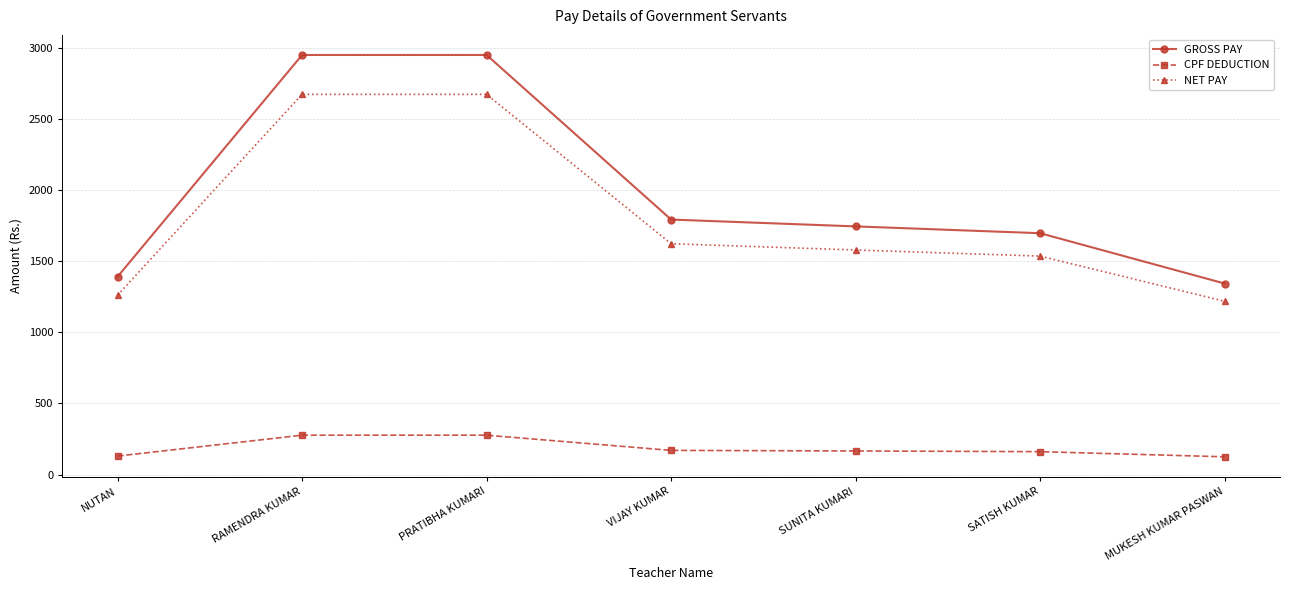

Between RAMENDRA KUMAR and MUKESH KUMAR PASWAN, which series saw the biggest shift?

GROSS PAY